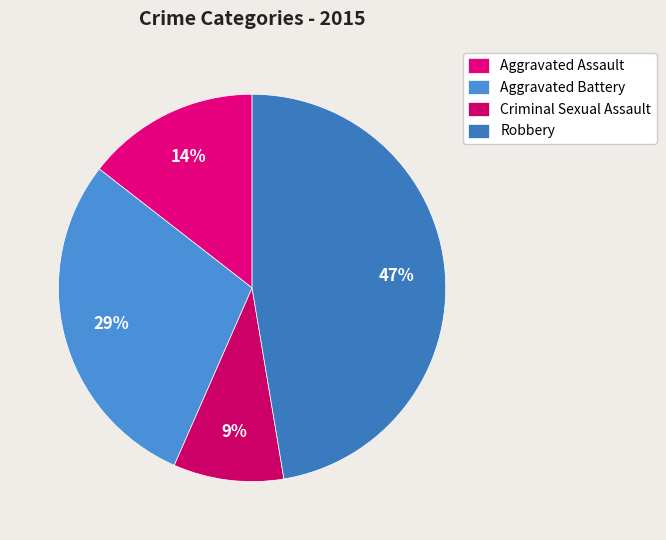

Which category has the smallest portion of the pie?

Criminal Sexual Assault